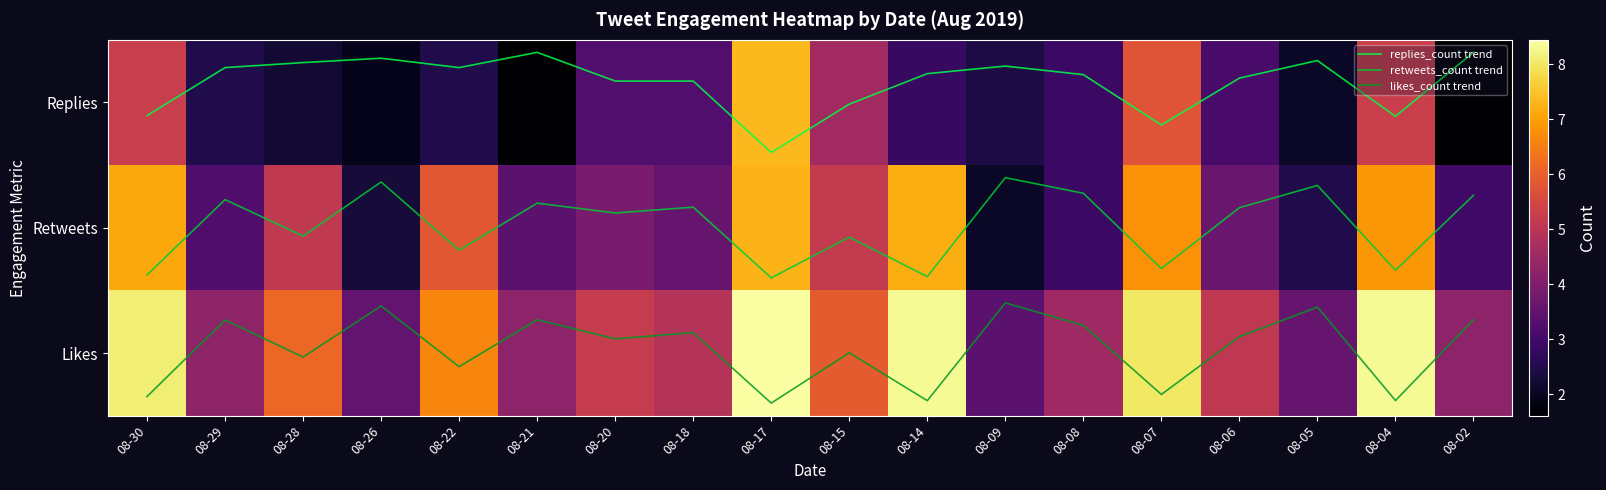

Which category has the lowest value in the Likes series?

08-09